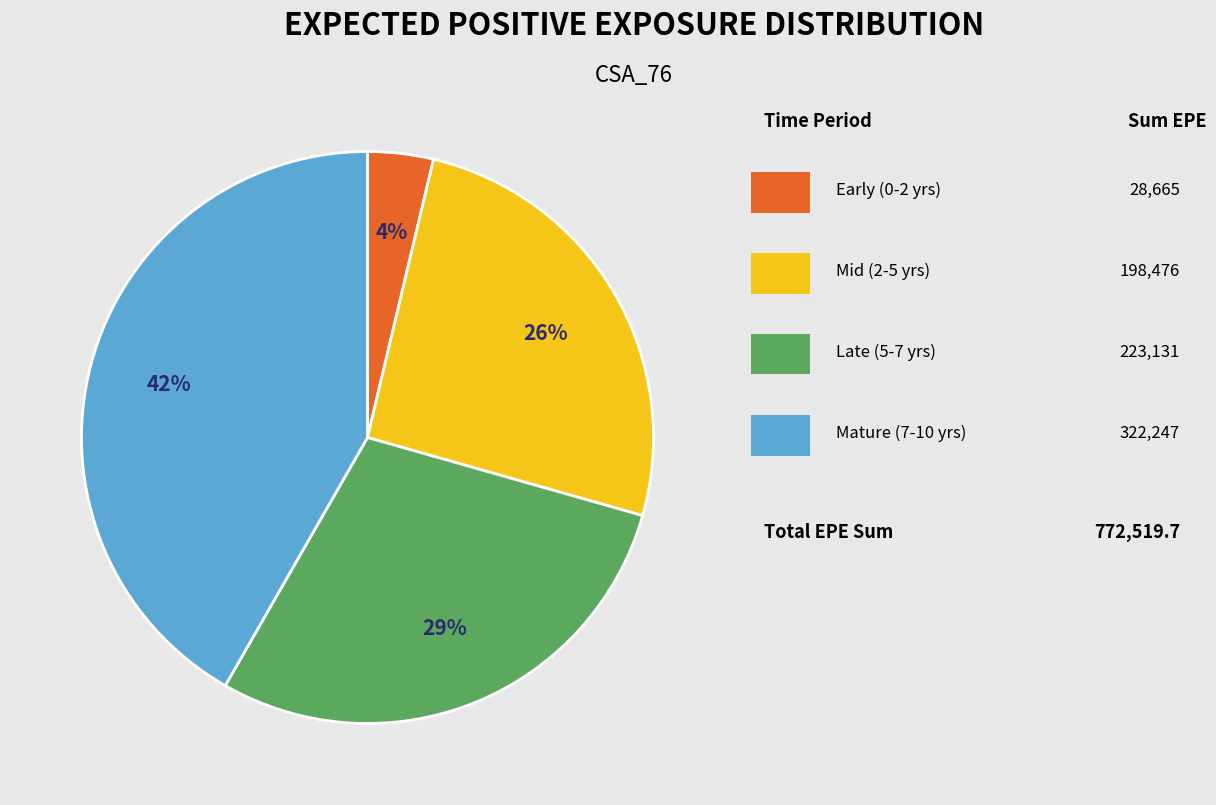

Is there a majority slice in this chart?

No